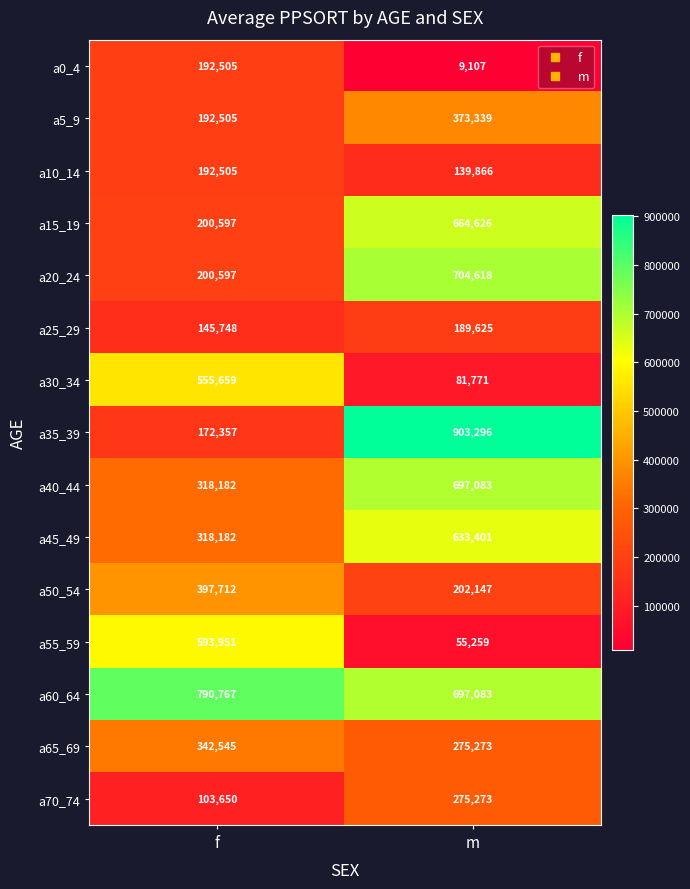

Which series has the largest total across all categories?

a60_64